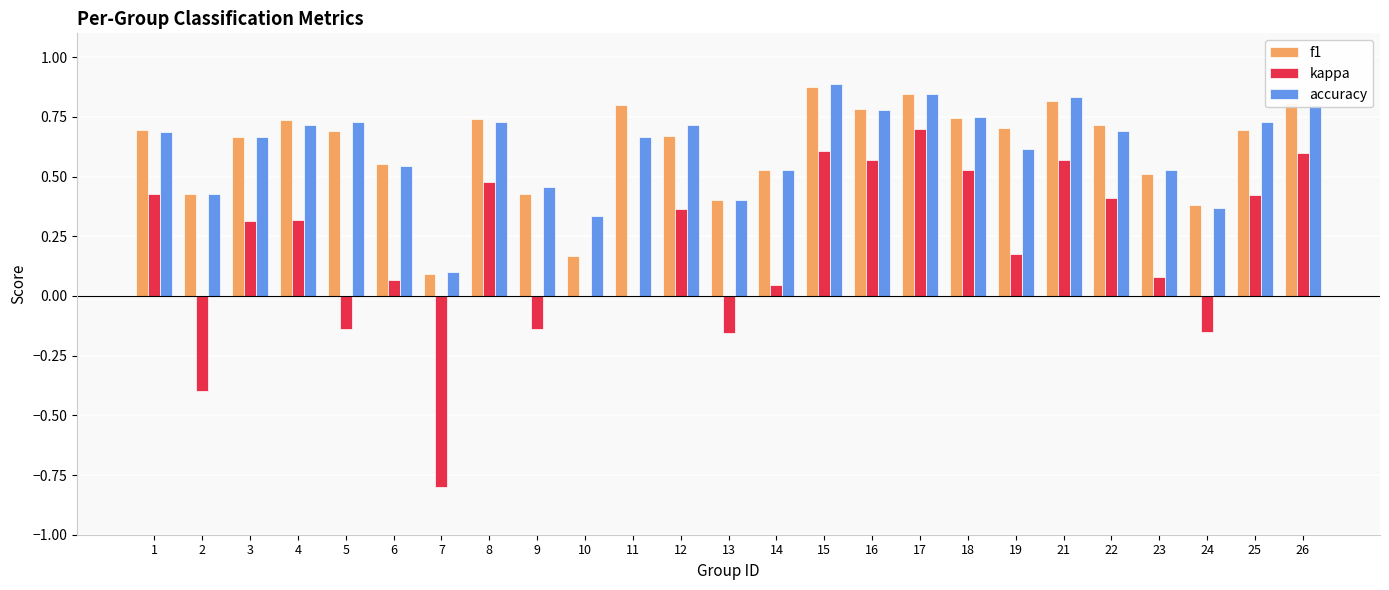

Between 10 and 11, which series saw the biggest shift?

f1